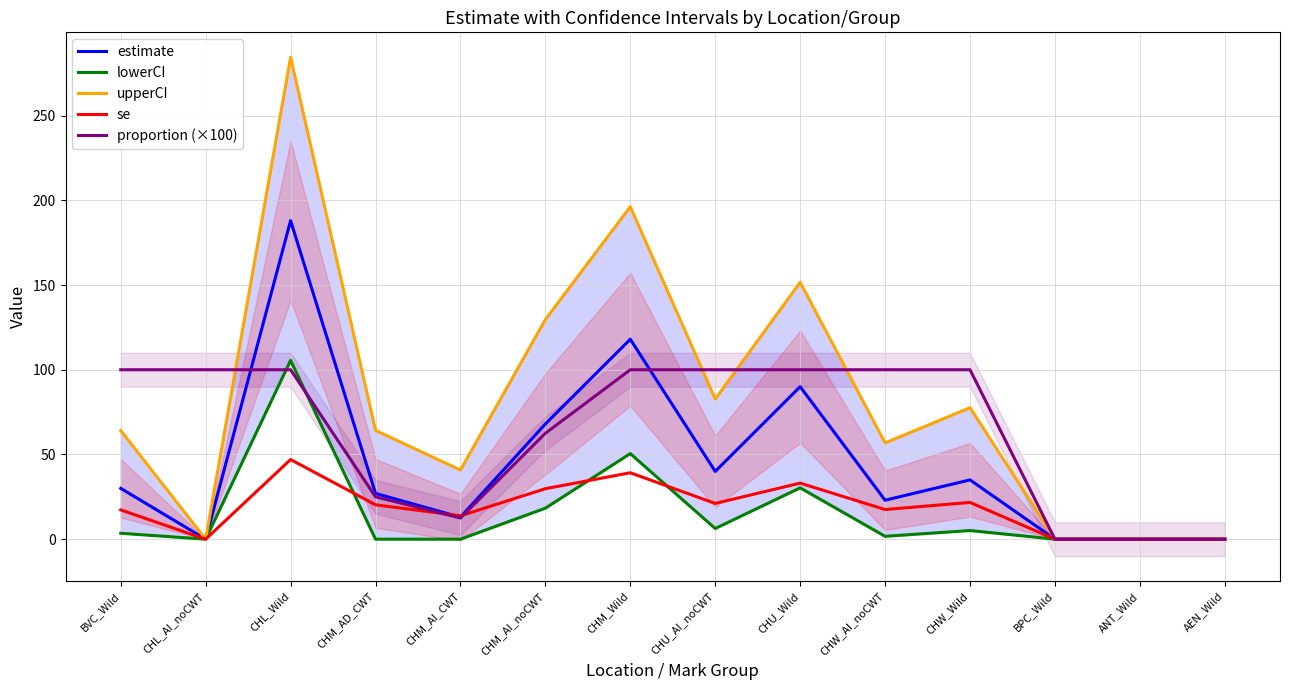

Is the value of lowerCI at CHM_AI_noCWT greater than the value of upperCI at CHL_AI_noCWT?

Yes